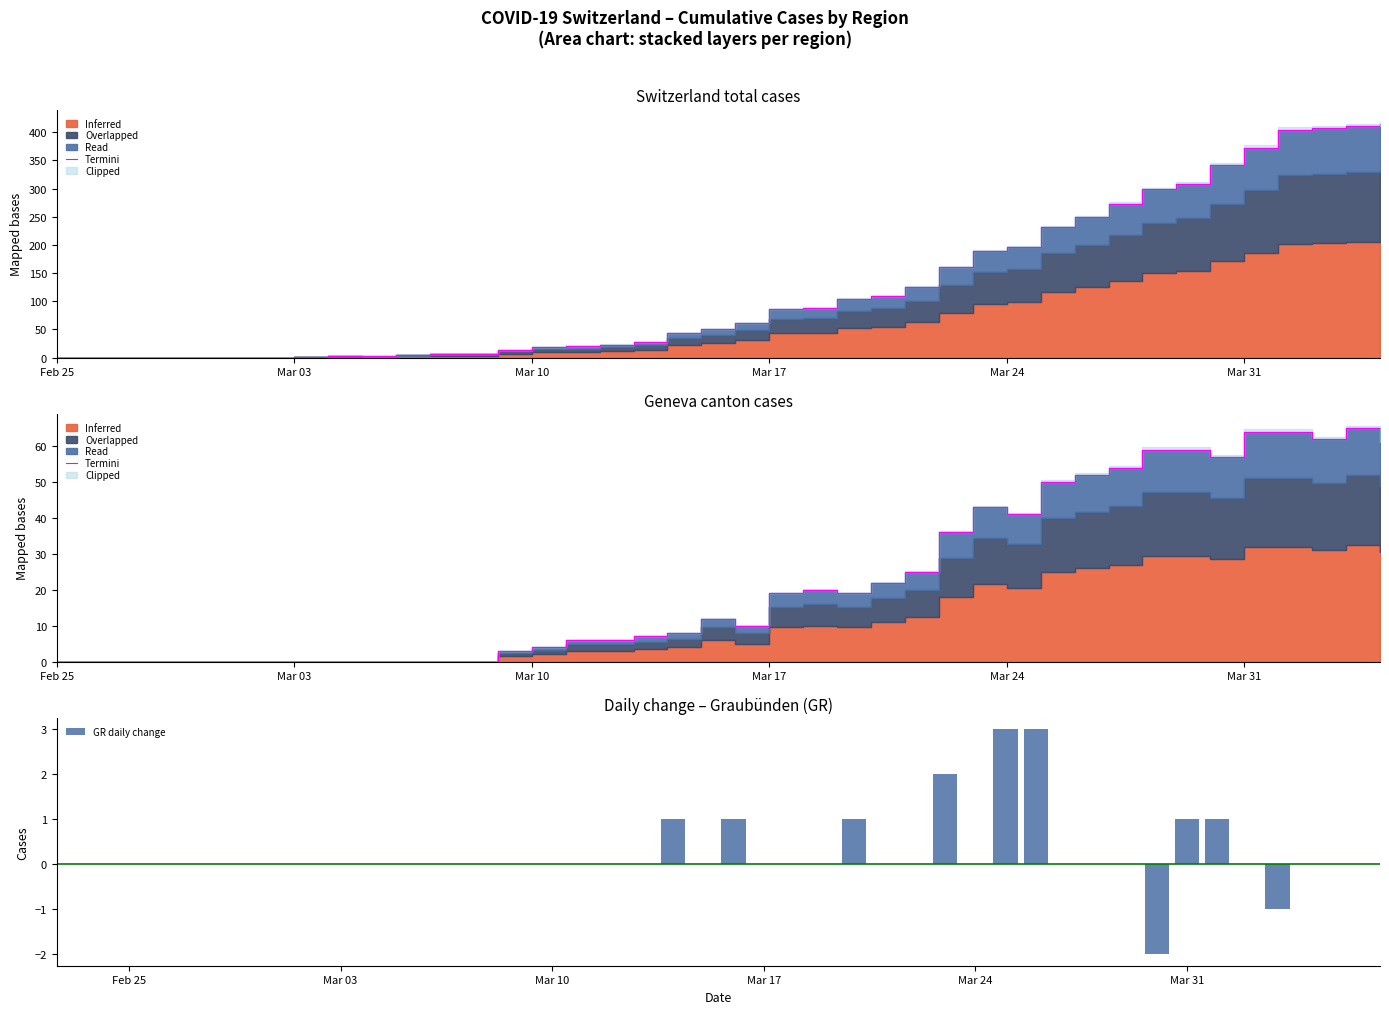

How many positive values does the GR daily change series have?

8